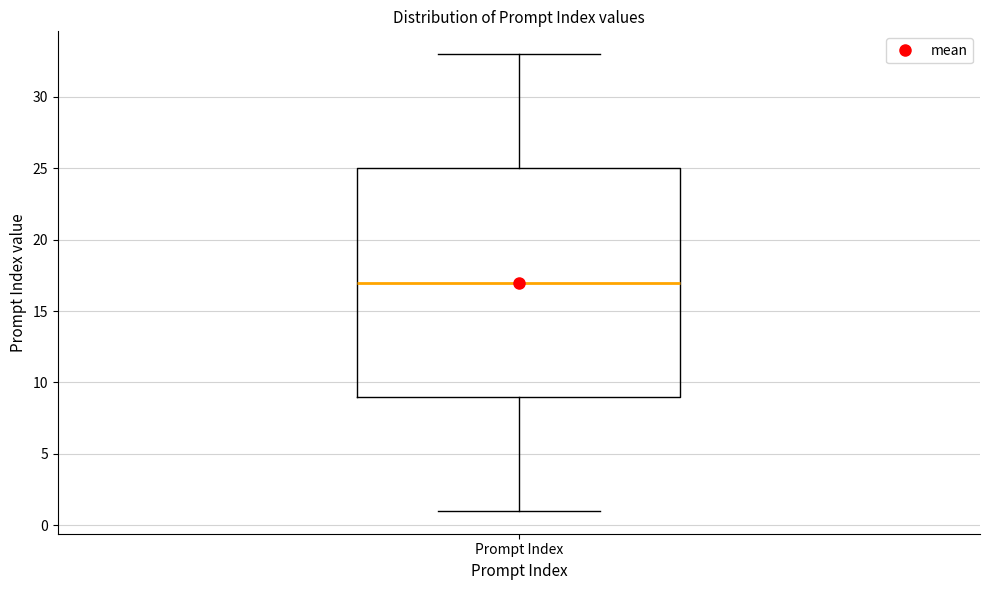

Read this box plot against the y-axis: the position of the median line, the range covered by the box, and the ends of both whiskers. The values are not printed on the chart, so give them approximately, as read against the axis.

median 17, box 9 to 25, whiskers 1 to 33